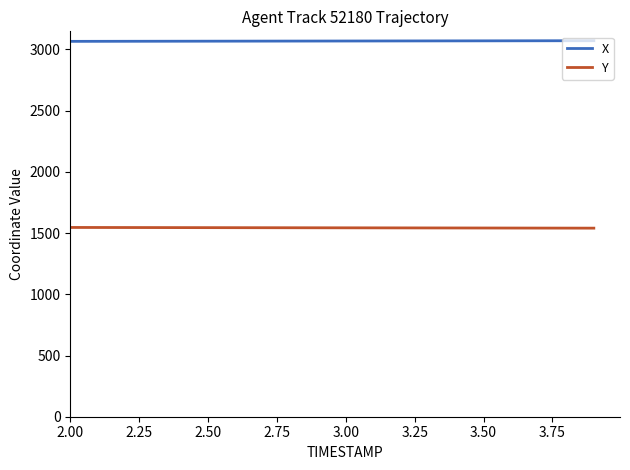

True or false: Y and X cross at least once.

False